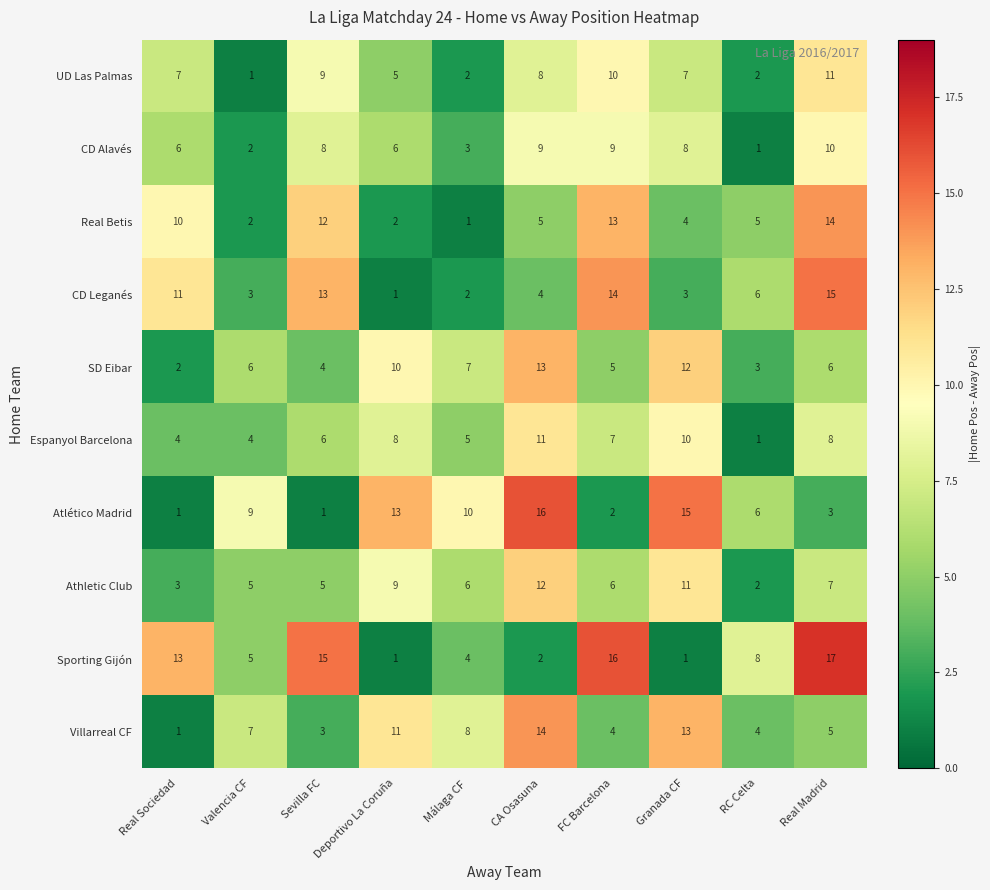

What is the sum of all Athletic Club values?

66